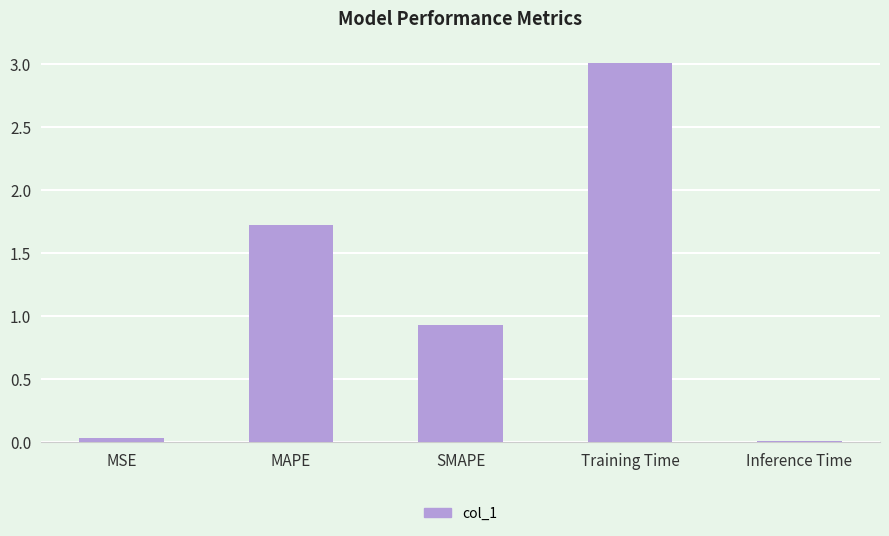

The value at Training Time is 3.0. True or false?

True